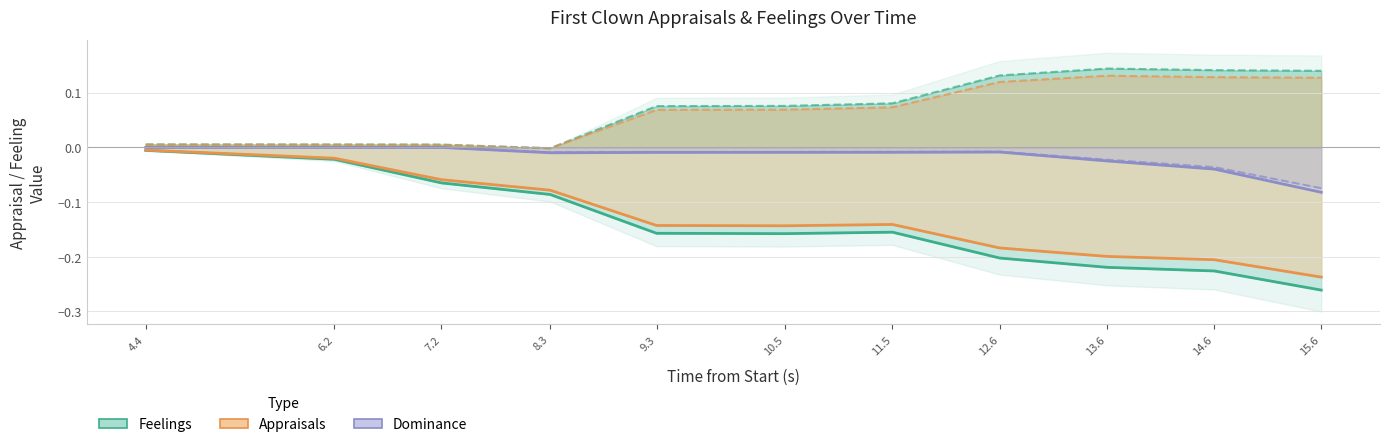

At which category does the chart reach its peak across all series?

13.6